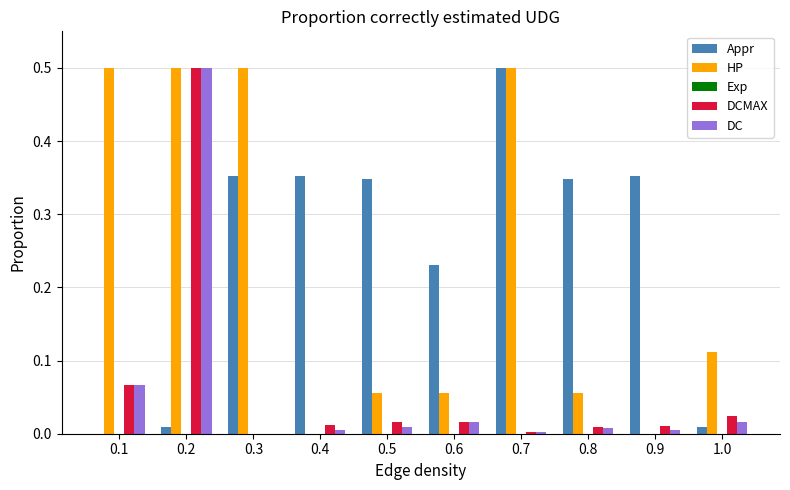

Between 0.6 and 0.9, which series saw the biggest shift?

Appr